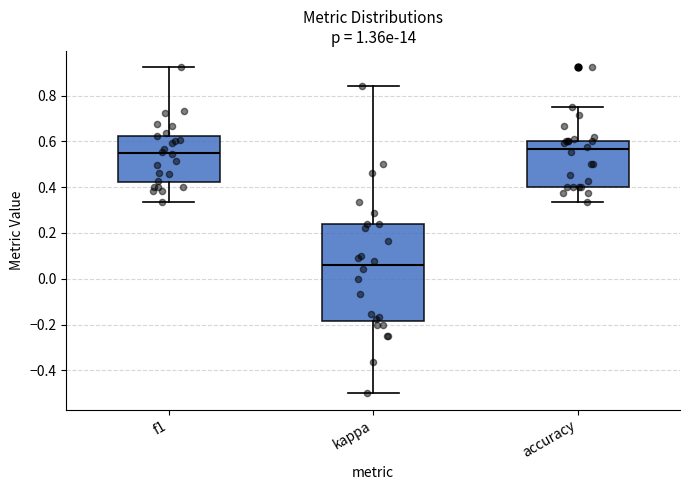

Reading left to right, transcribe this box plot: for each box, give where its median line is, the range the box spans, and where its two whiskers end, as read against the y-axis. The values are not printed on the chart, so give them approximately, as read against the axis.

f1: median 0.56, box 0.42 to 0.62, whiskers 0.34 to 0.92
kappa: median 0.06, box -0.18 to 0.24, whiskers -0.50 to 0.84
accuracy: median 0.56, box 0.40 to 0.60, whiskers 0.34 to 0.76